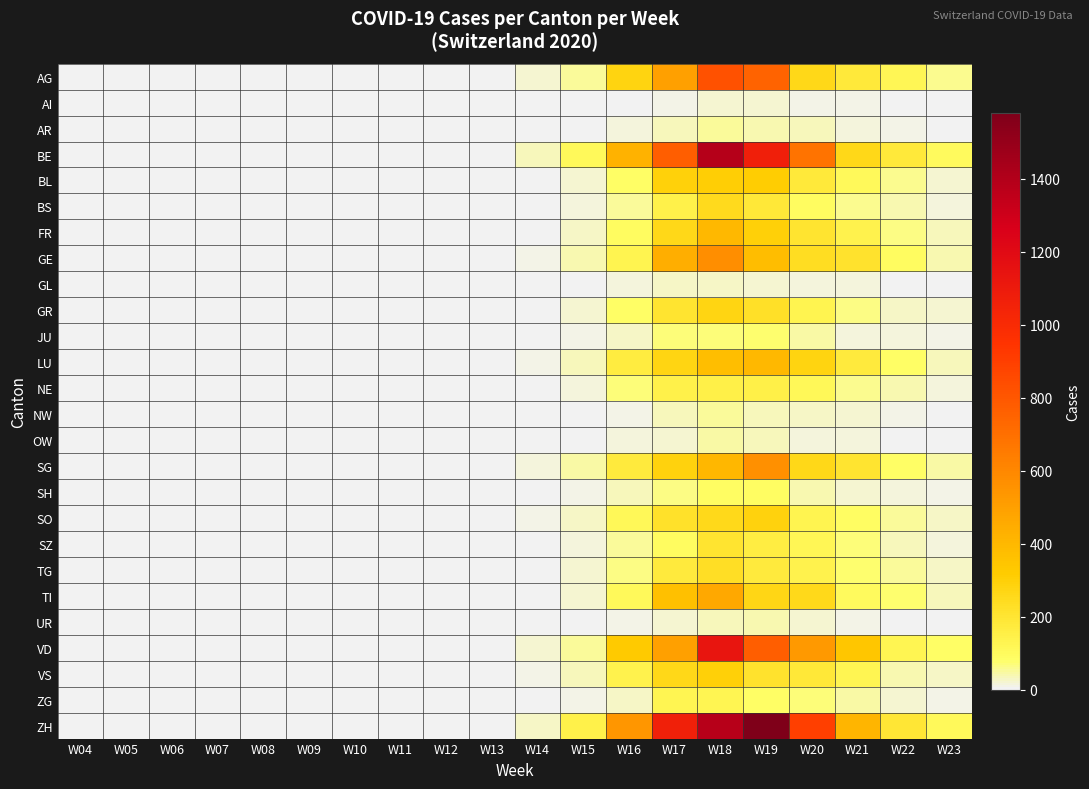

List the series in order of their peak value, lowest first.

AI, GL, UR, OW, AR, NW, JU, SH, ZG, NE, SZ, TG, BS, GR, SO, VS, BL, LU, FR, TI, SG, GE, AG, VD, BE, ZH